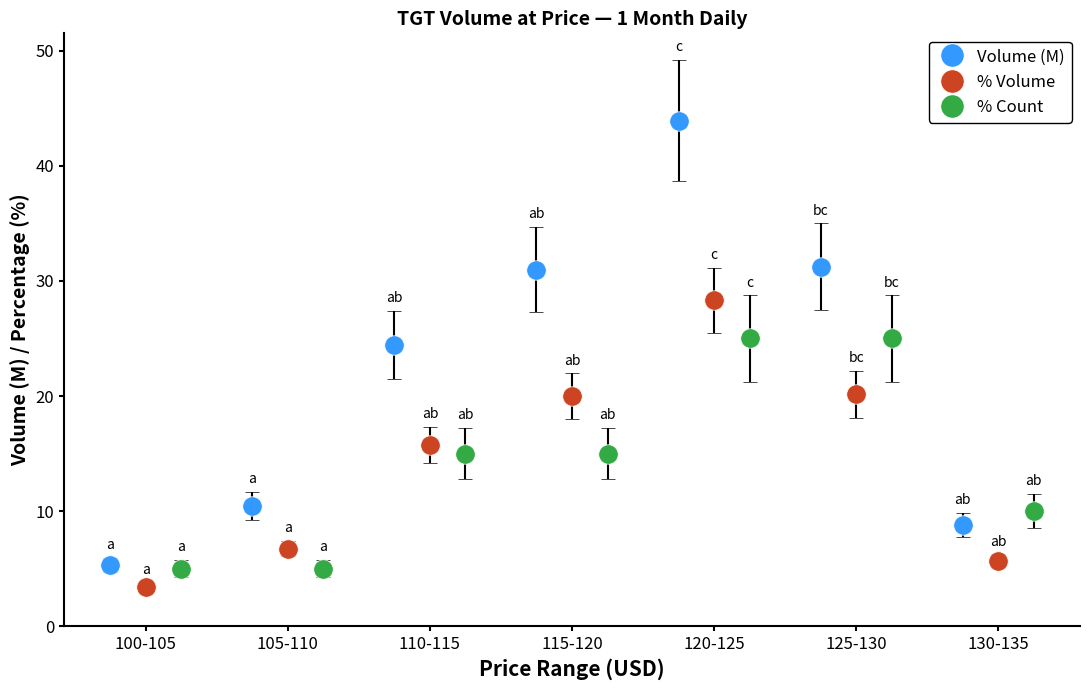

What is the maximum value for Volume (M)?

43.9